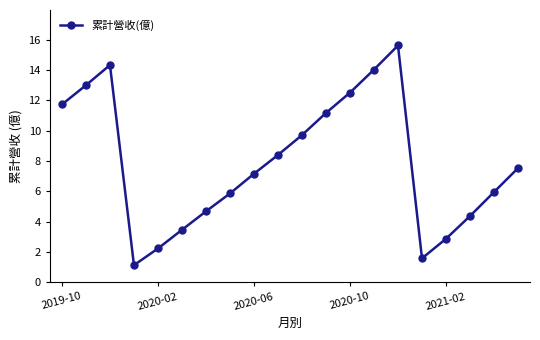

What is the sum of all values?

157.1